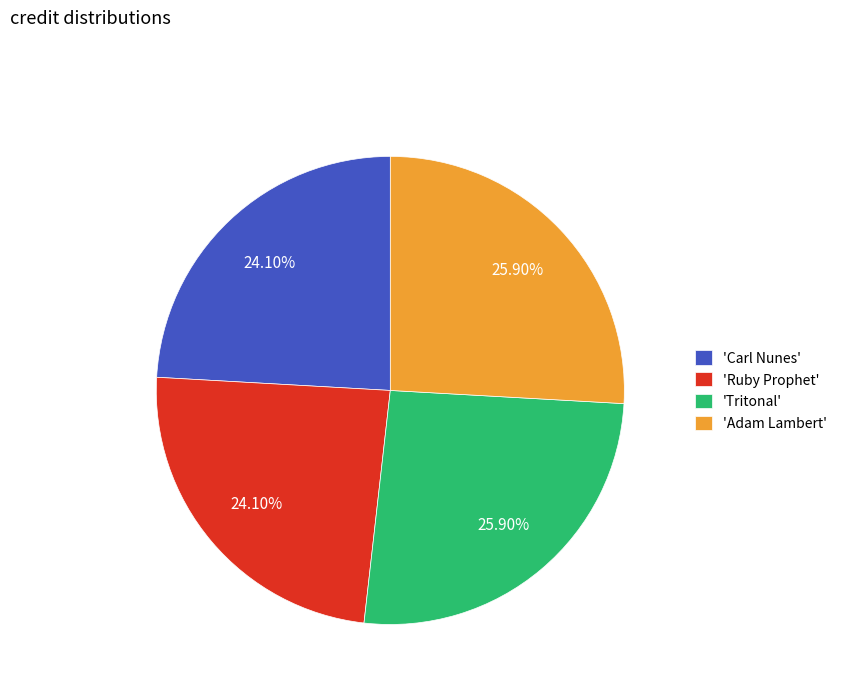

To the nearest percent, what is the difference between the largest and smallest slice percentages?

2%